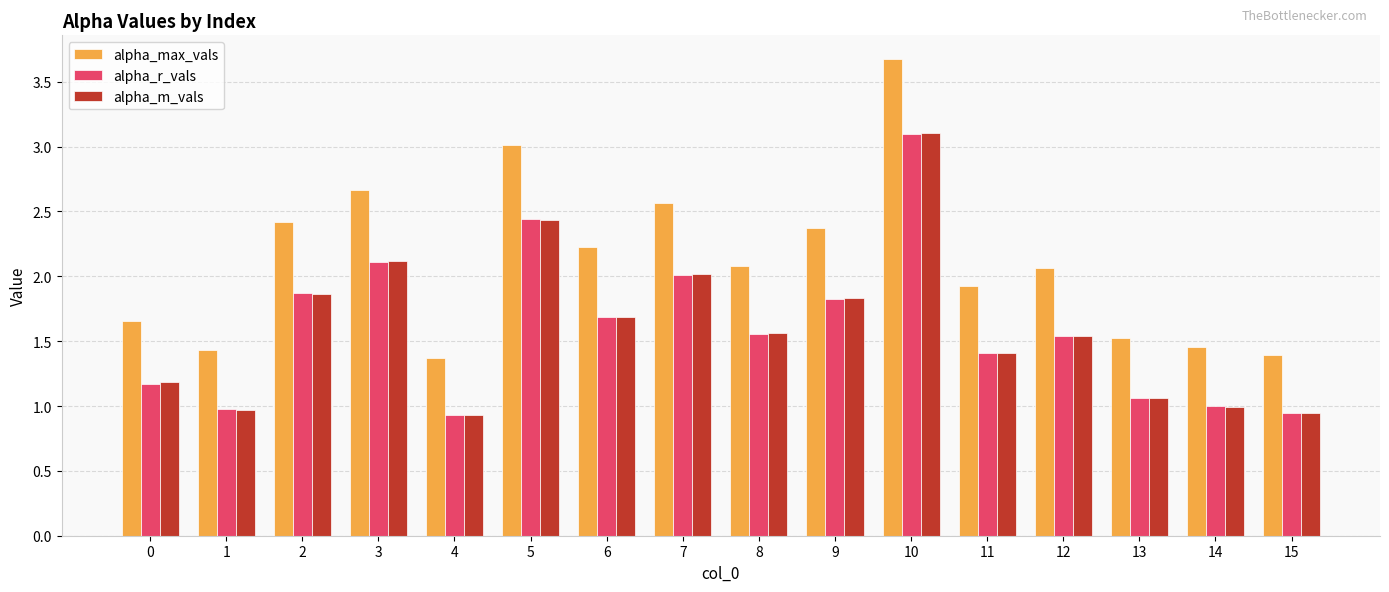

The value of alpha_r_vals at 6 is 1.7. True or false?

True